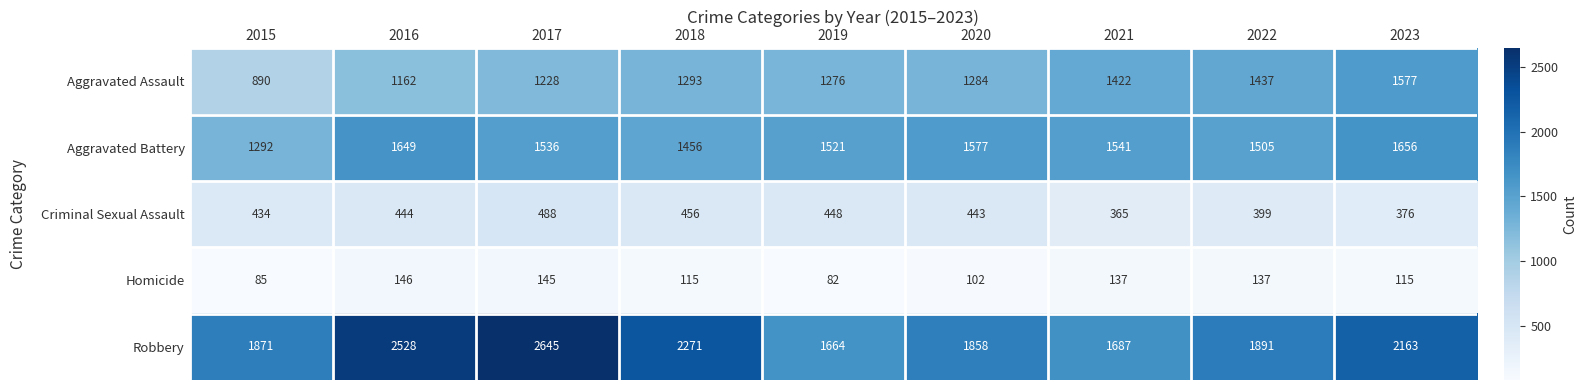

Which label corresponds to the largest value in the chart?

2017